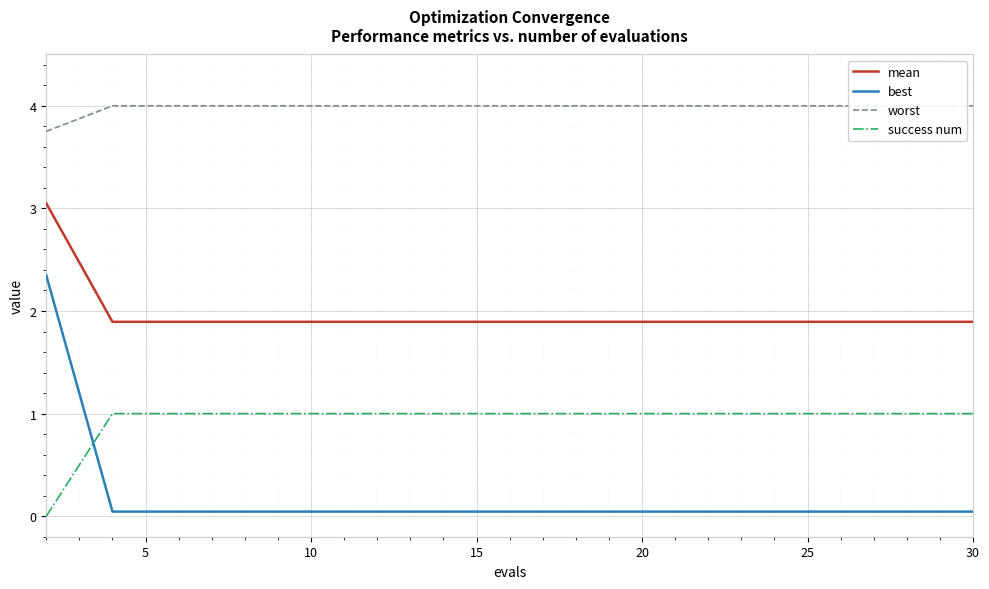

True or false: worst and best cross at least once.

False